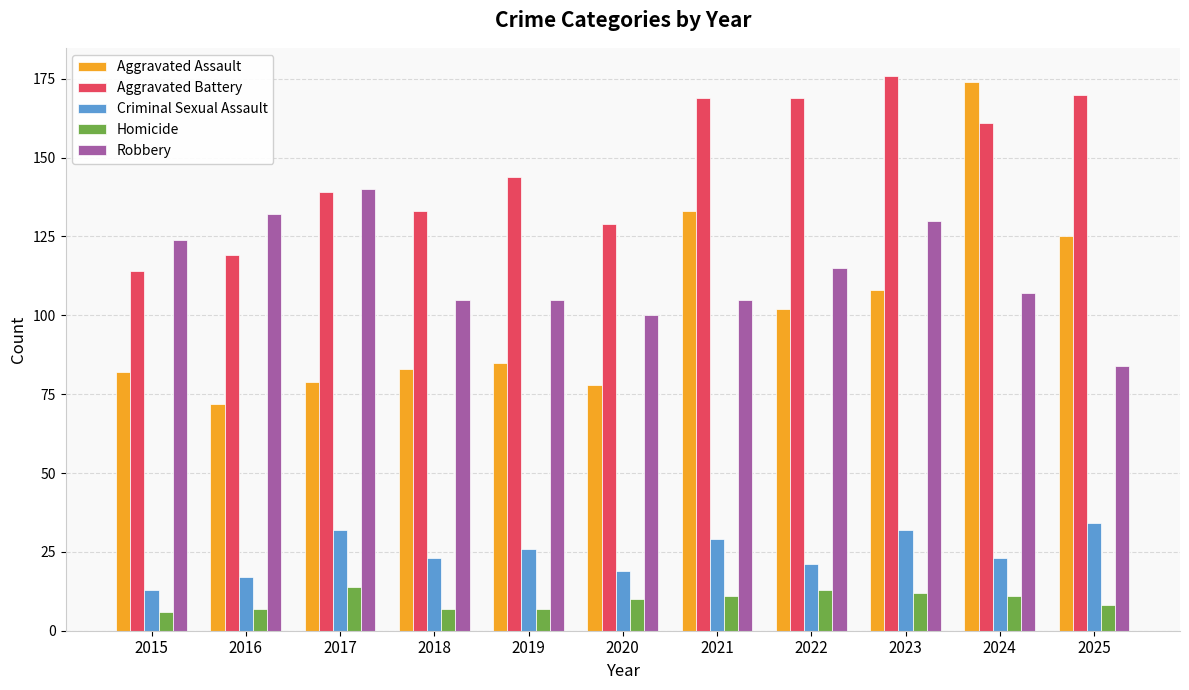

List the series in order of their peak value, highest first.

Aggravated Battery, Aggravated Assault, Robbery, Criminal Sexual Assault, Homicide